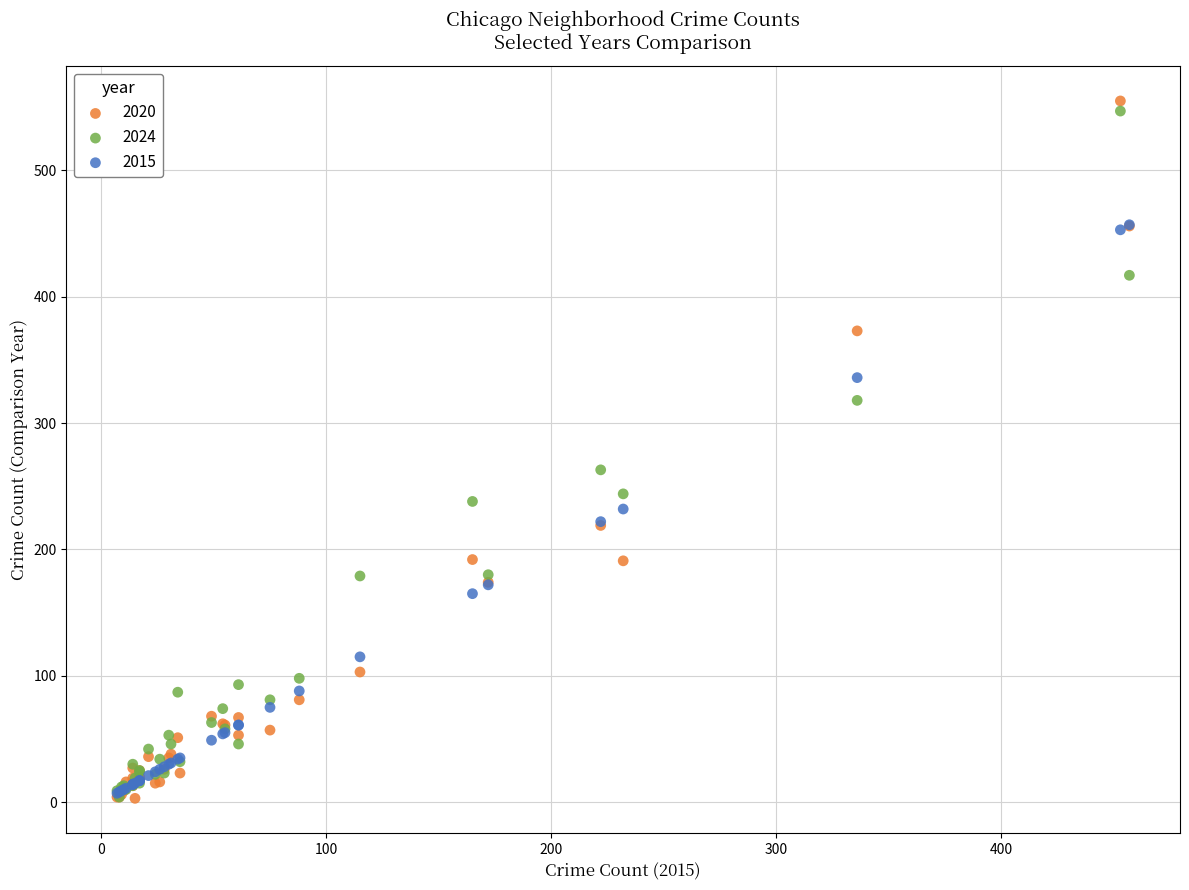

Which series has the widest spread of Y values?

2020